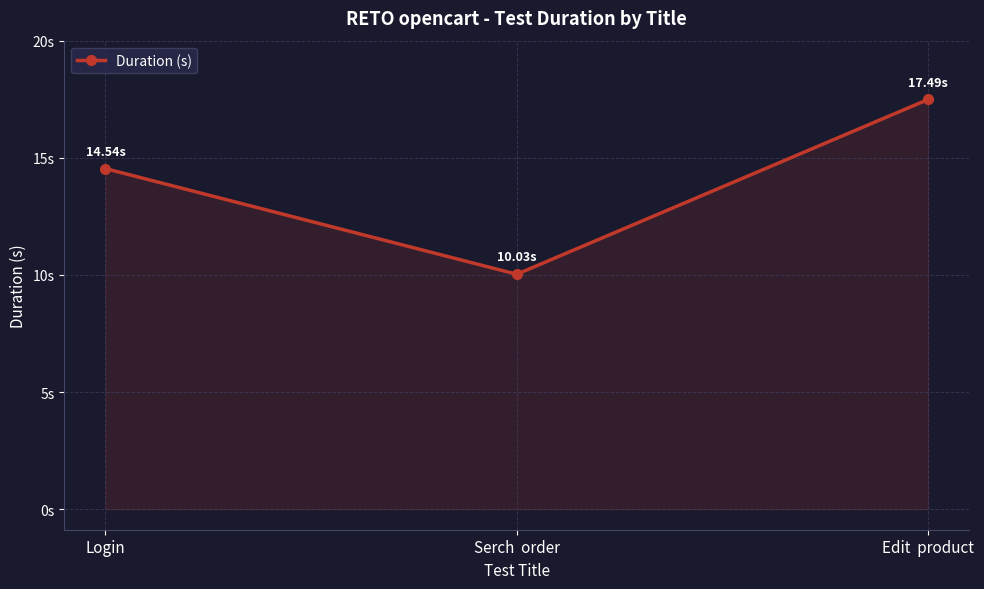

At which label is the value closest to 13?

Login